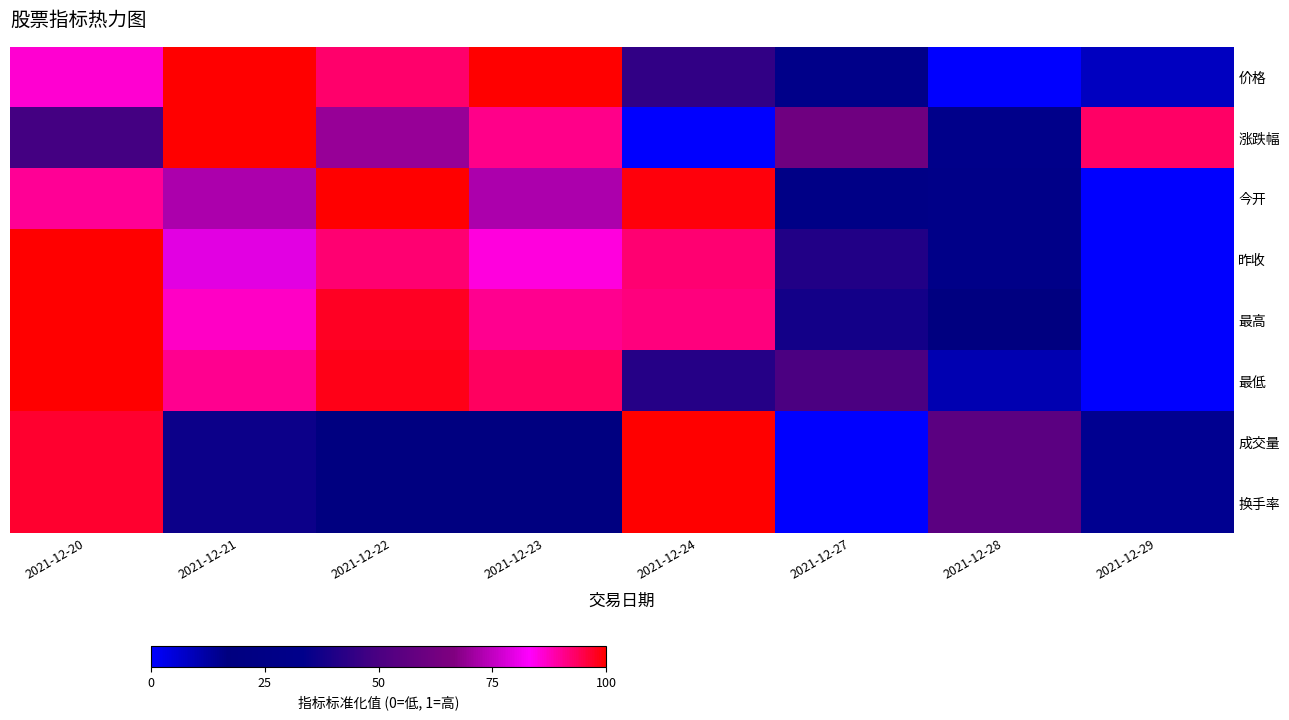

At which category does the chart reach its peak across all series?

2021-12-21